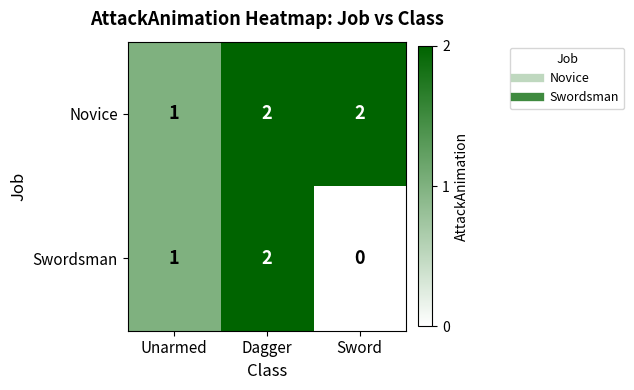

At which category does the chart reach its minimum across all series?

Sword